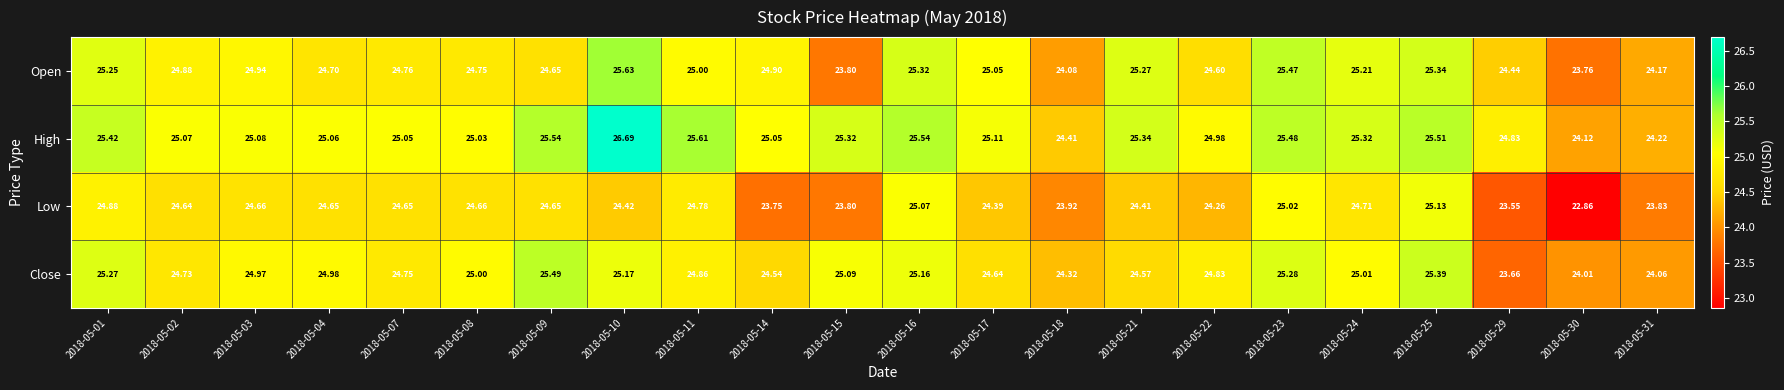

Which series has the largest total across all categories?

High